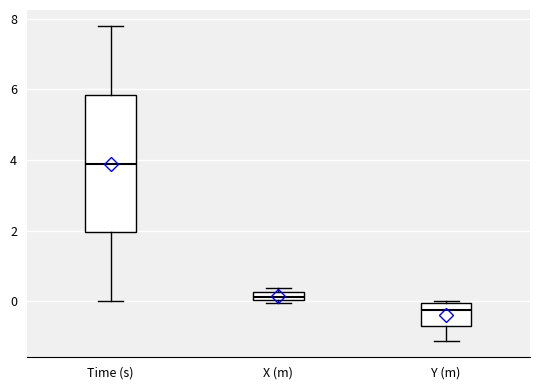

Which box's median line is the highest?

Time (s)